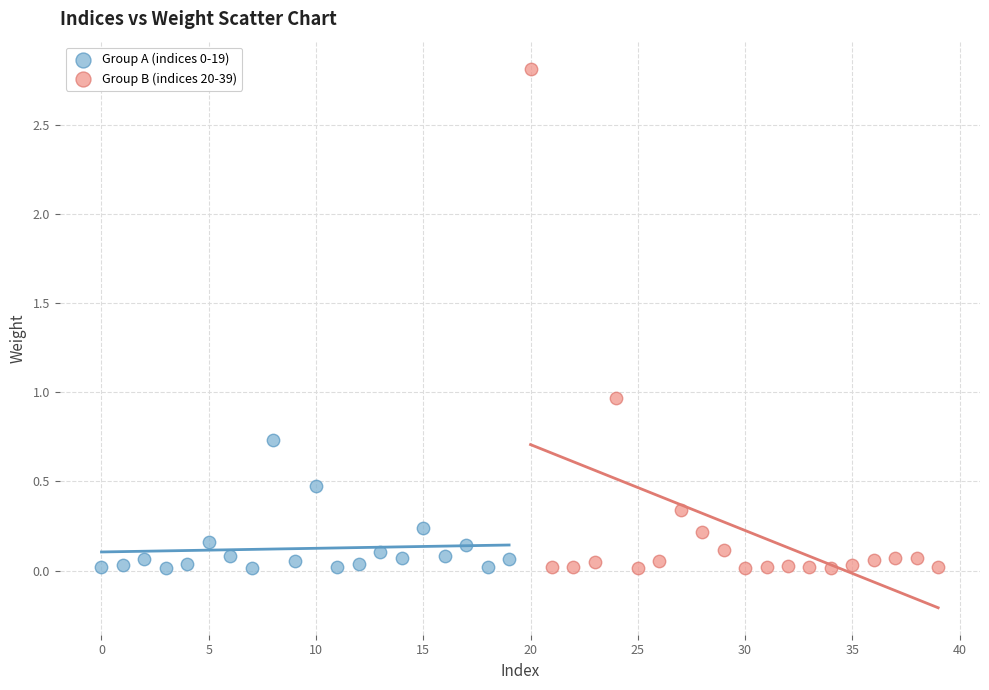

Which series has the widest spread of Y values?

Group B (indices 20-39)